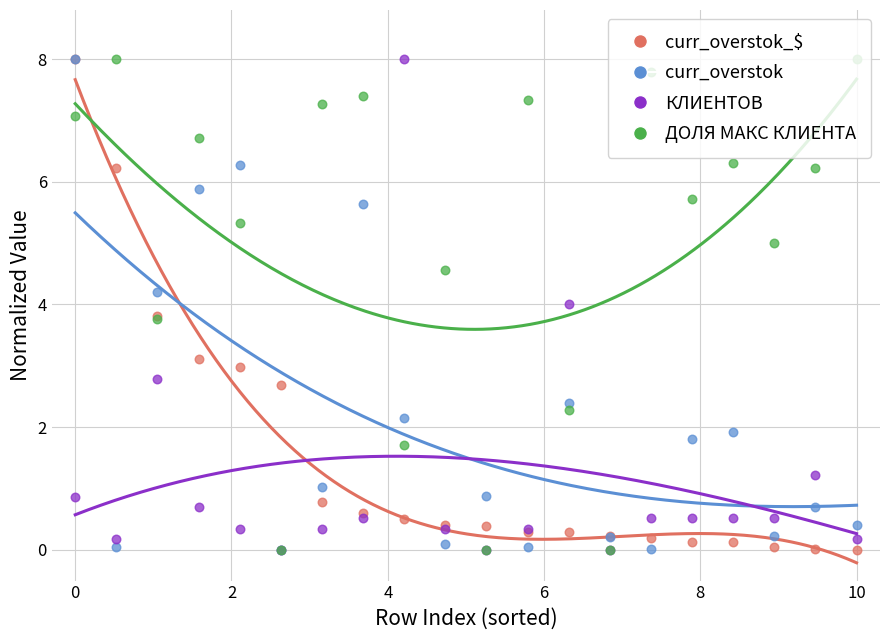

At how many categories does at least one series exceed 3?

17